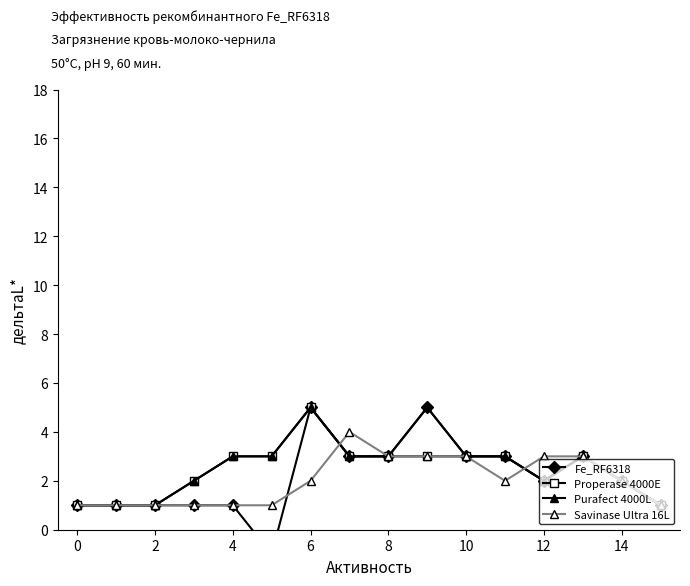

Which series has the largest total across all categories?

Purafect 4000L